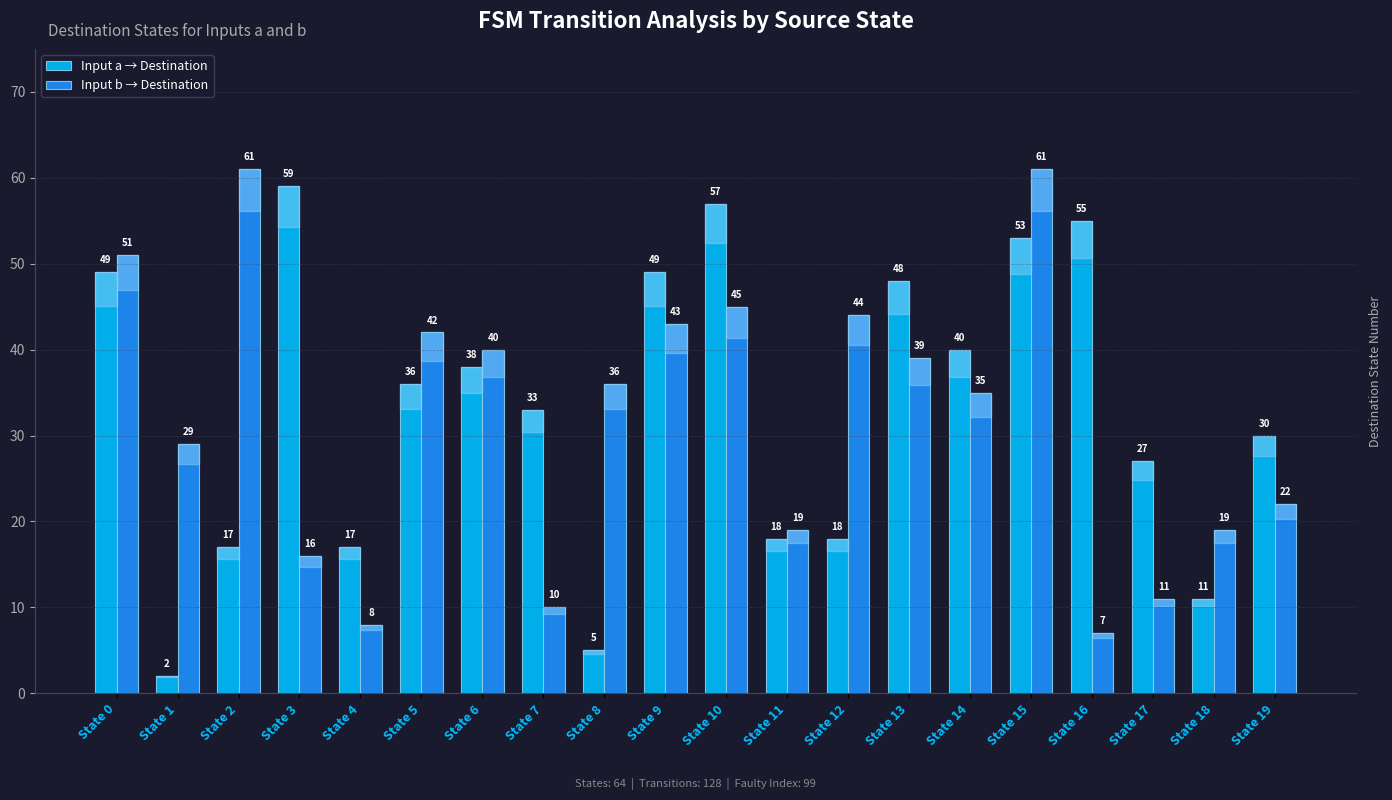

Which series has the widest spread of values?

Input a → Destination